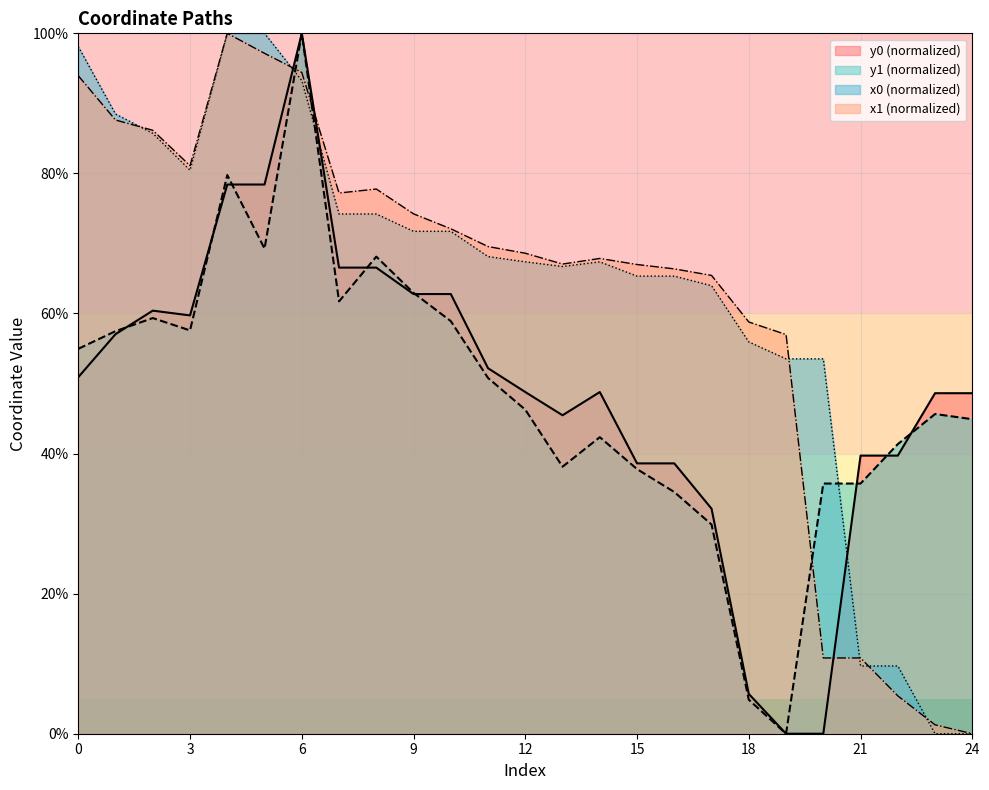

Which series has the widest spread of values?

x0